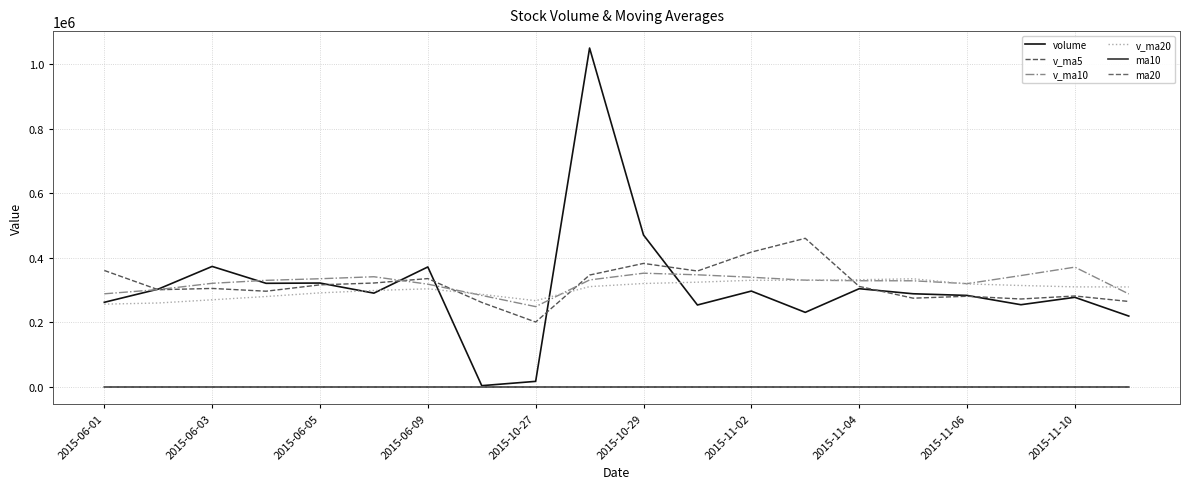

How many lines are shown in the chart?

6